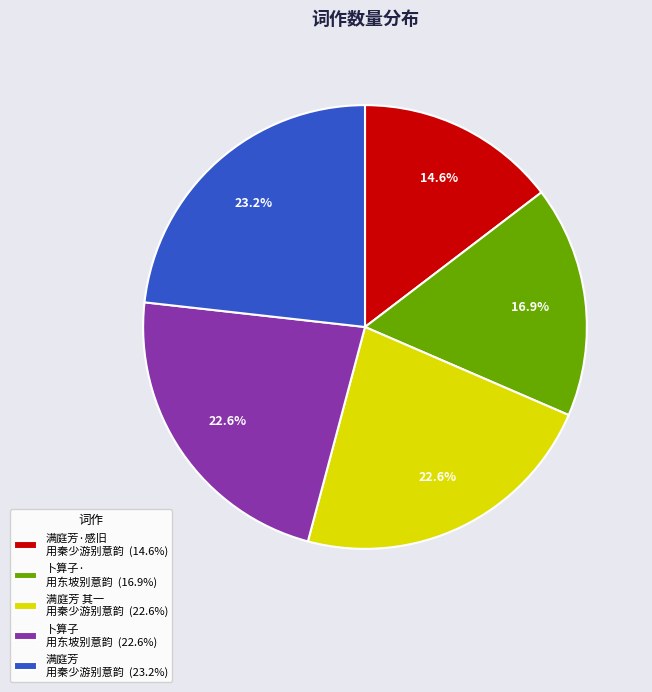

Does 卜算子 用东坡别意韵 (22.6%) account for over 50% of the chart?

No